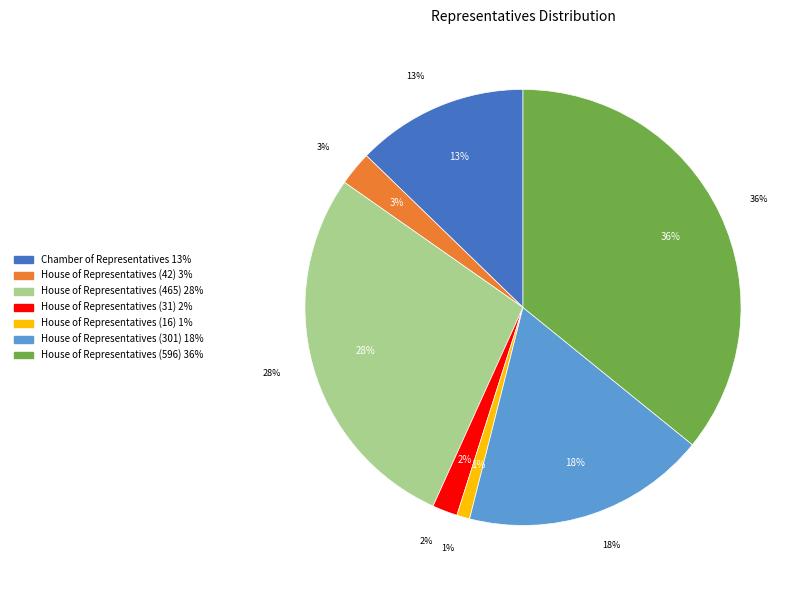

Do House of Representatives (16) and House of Representatives (301) together represent more than half of the pie?

No